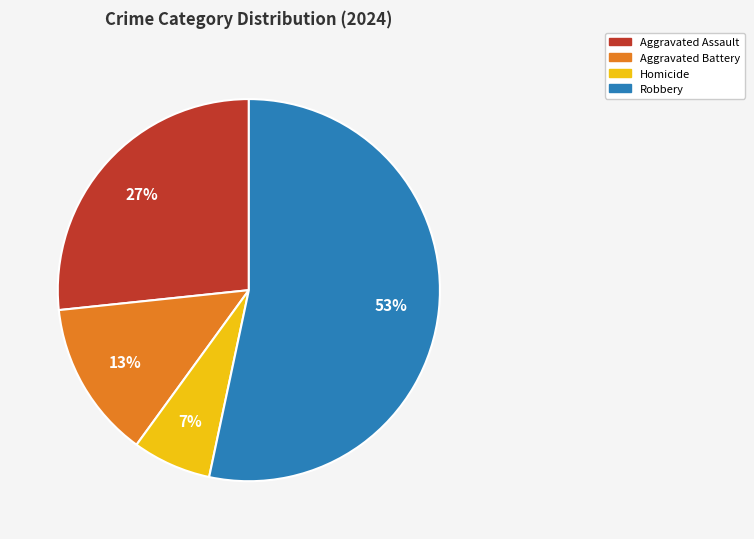

Which category has the biggest portion of the pie?

Robbery